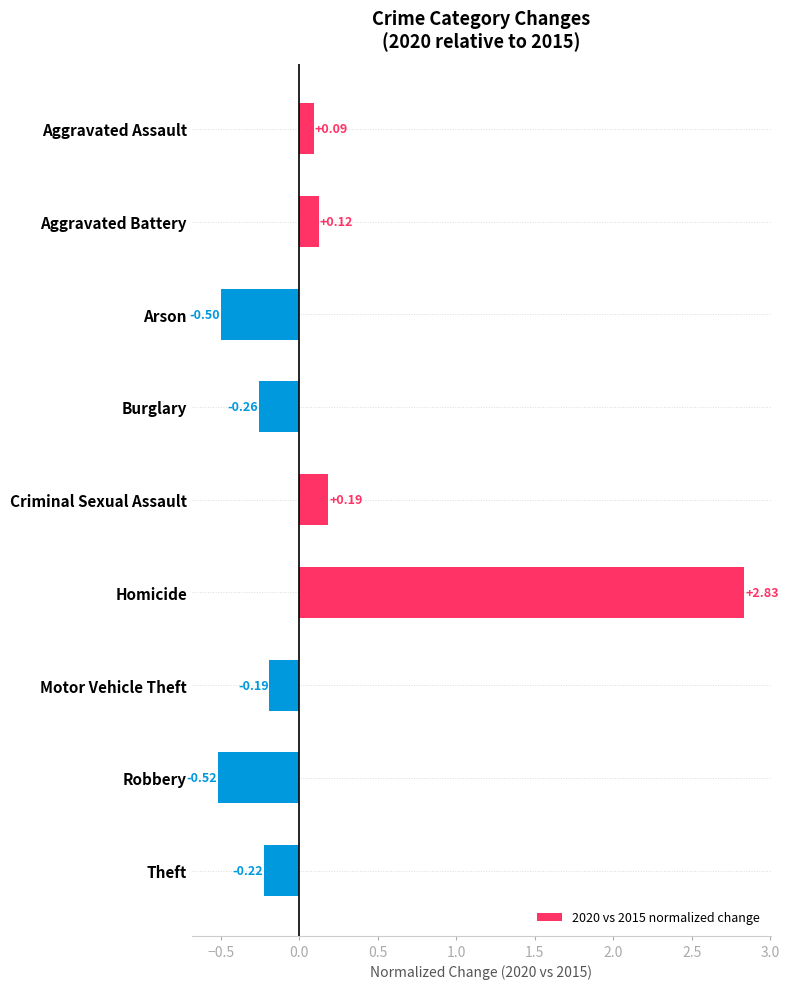

How many values are above zero?

4